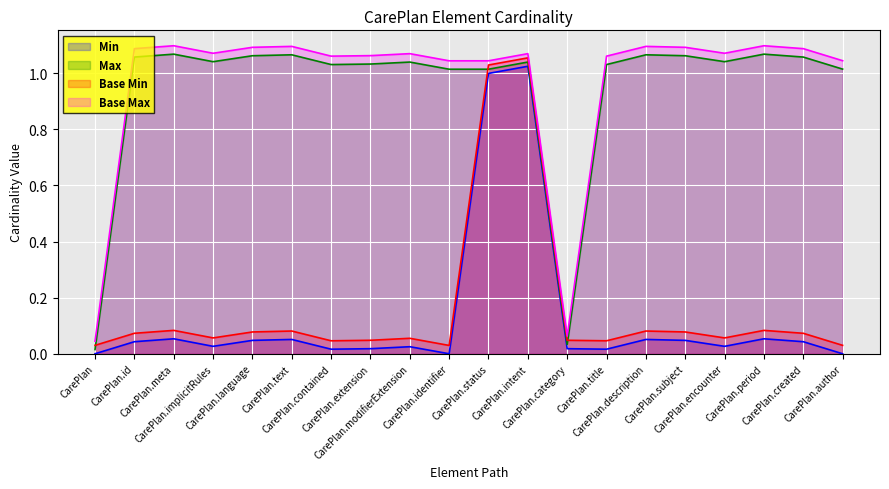

What is the difference between the second highest and minimum values in the Max series?

1.1